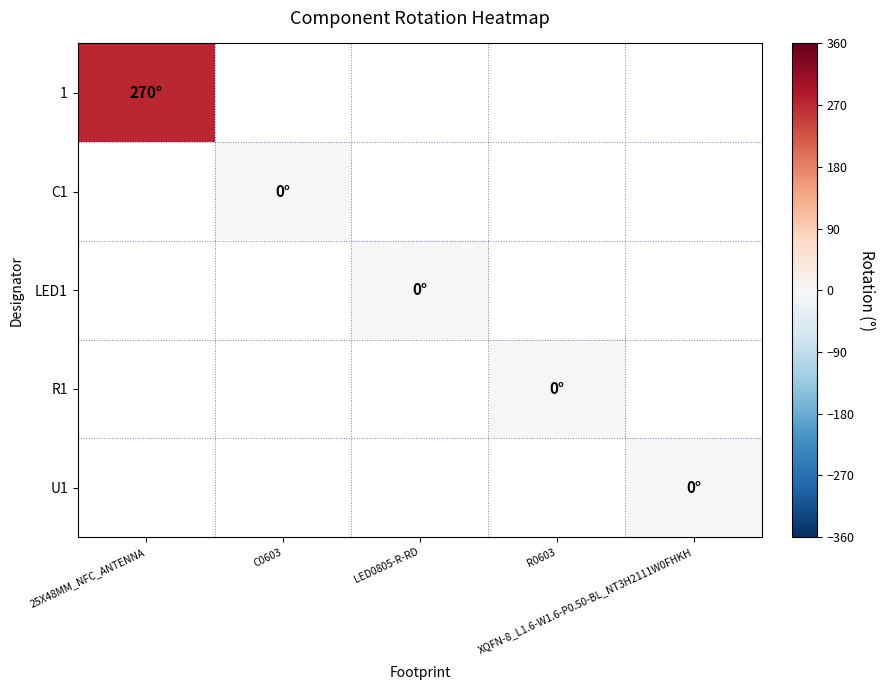

At how many categories does at least one series exceed 265?

1